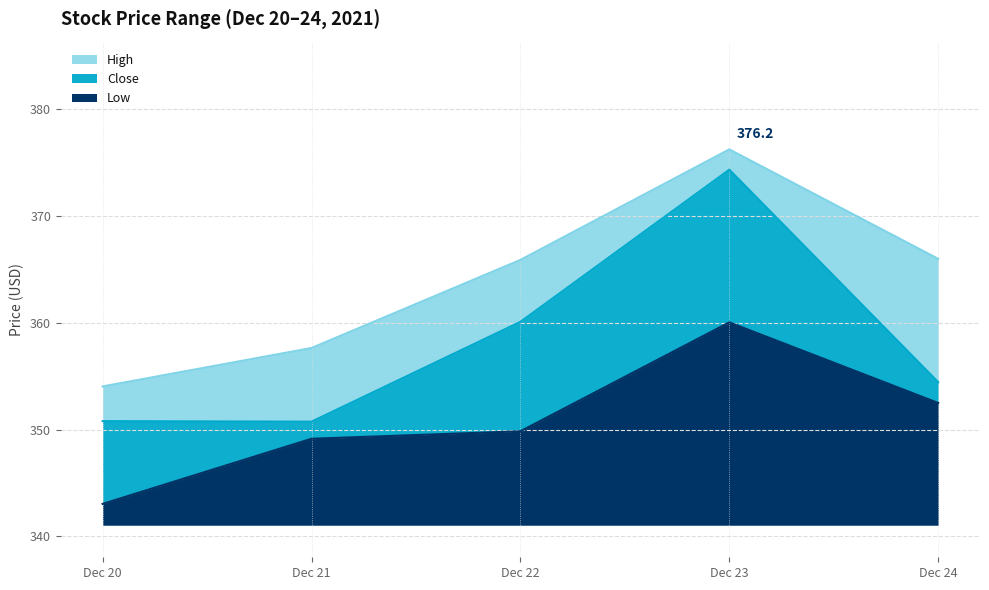

What is the value of the High point at the 3rd from the left?

365.9